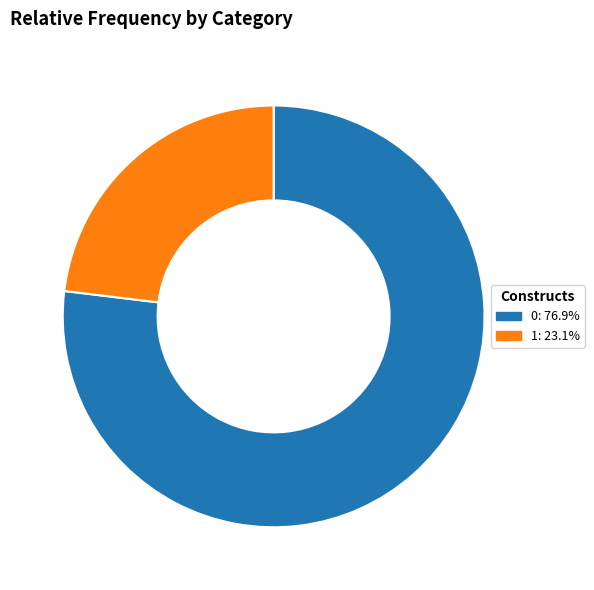

Is 0 the majority of the pie?

Yes